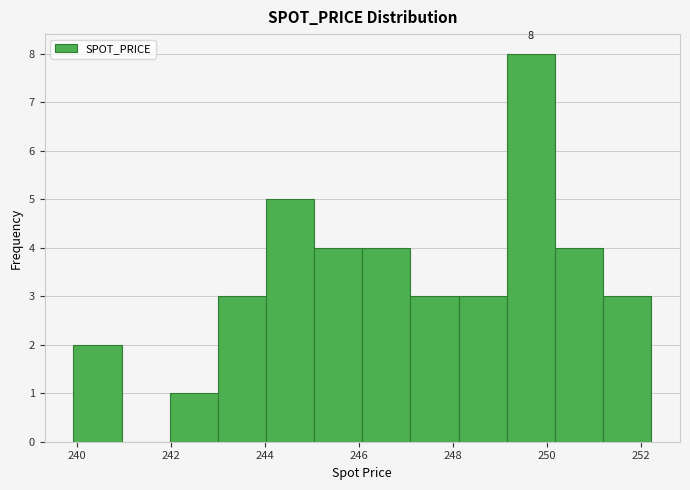

Over which range of the x-axis is the bar tallest?

249.2 to 250.2